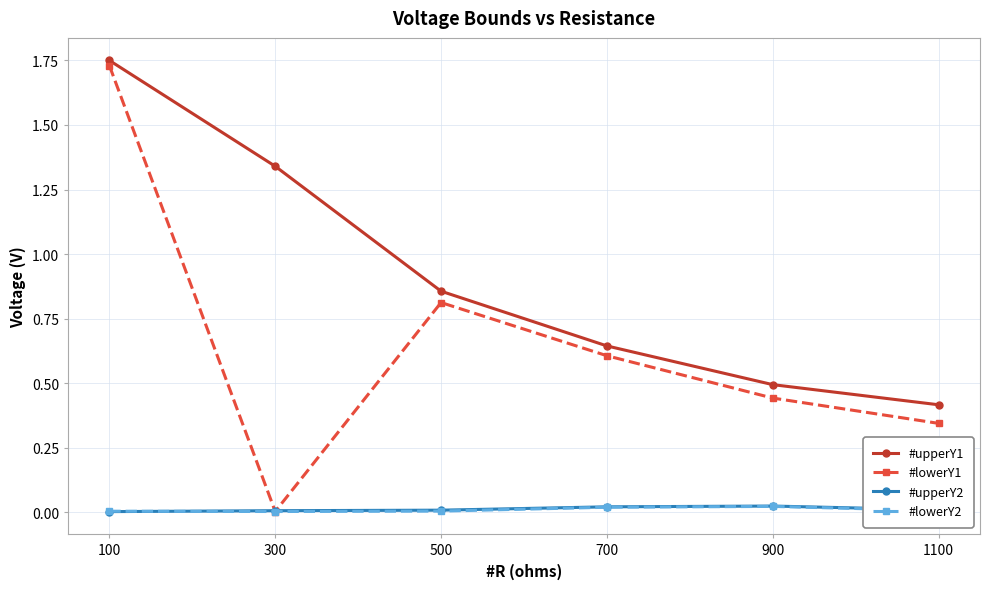

Which series has the largest range (max minus min)?

#lowerY1